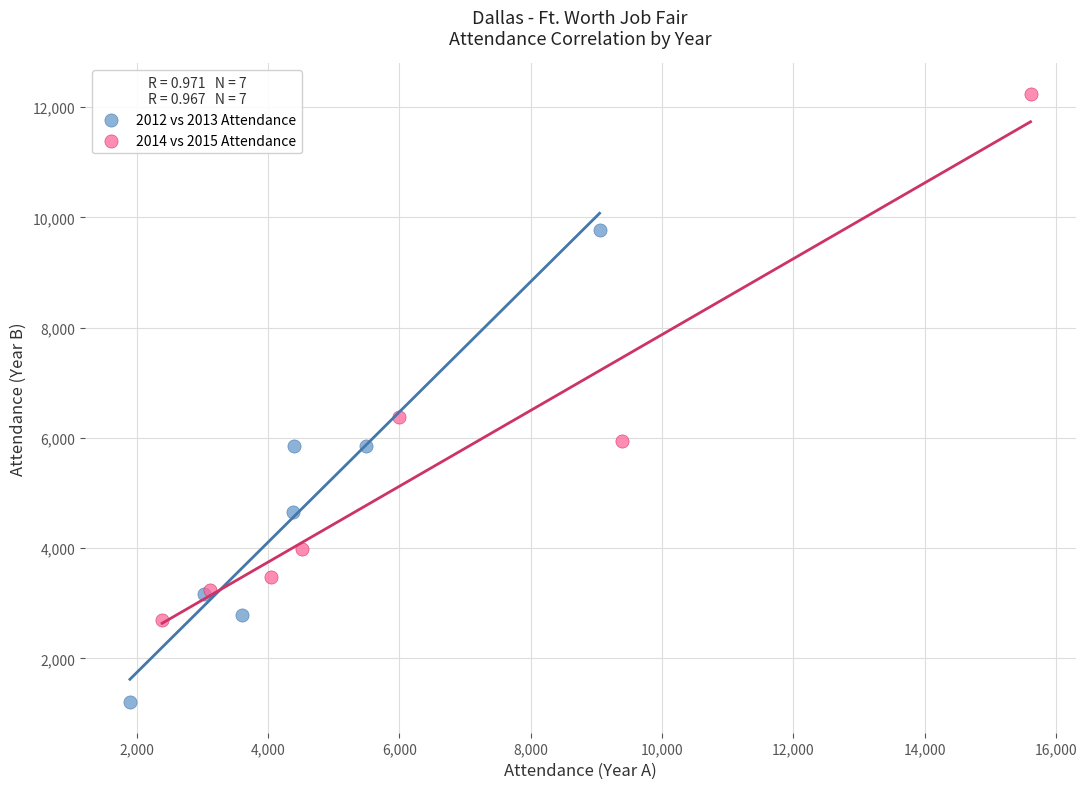

Which series reaches the maximum Y coordinate?

2014 vs 2015 Attendance